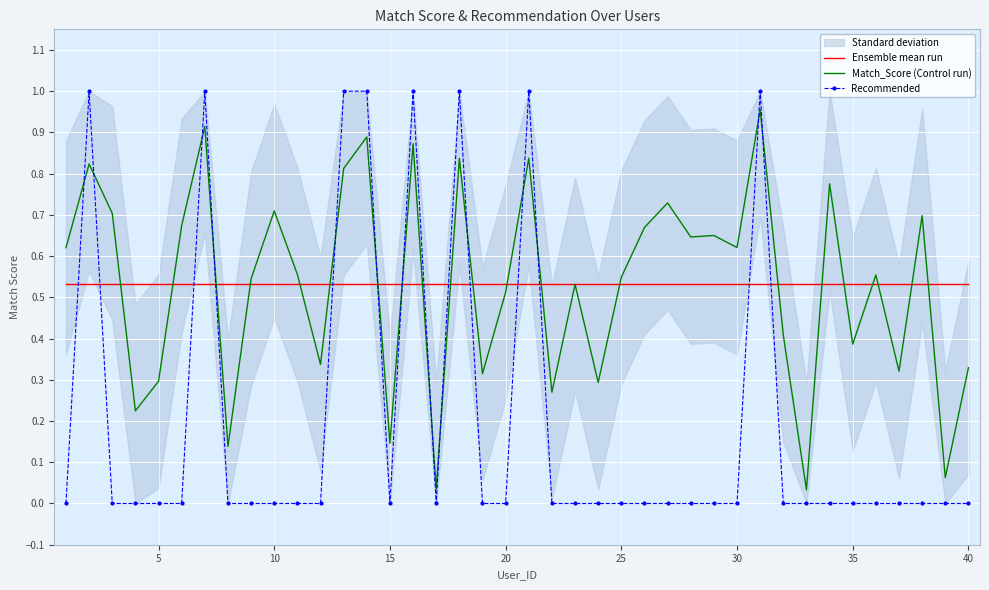

What is the difference between the second highest and minimum values in the Match_Score (Control run) series?

0.9